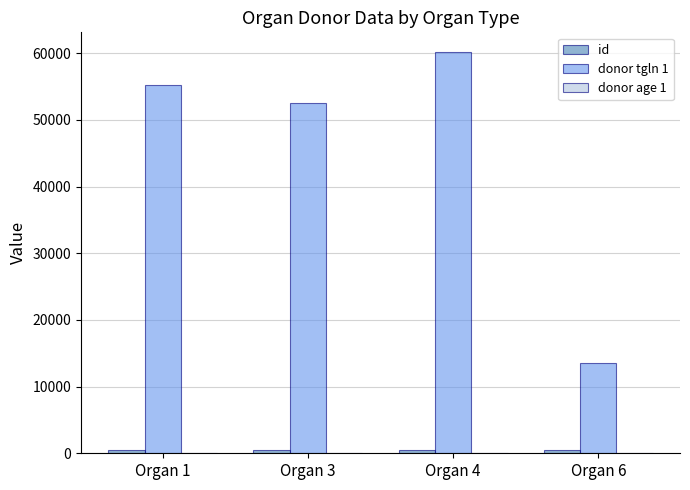

At which category does the chart reach its peak across all series?

Organ 4